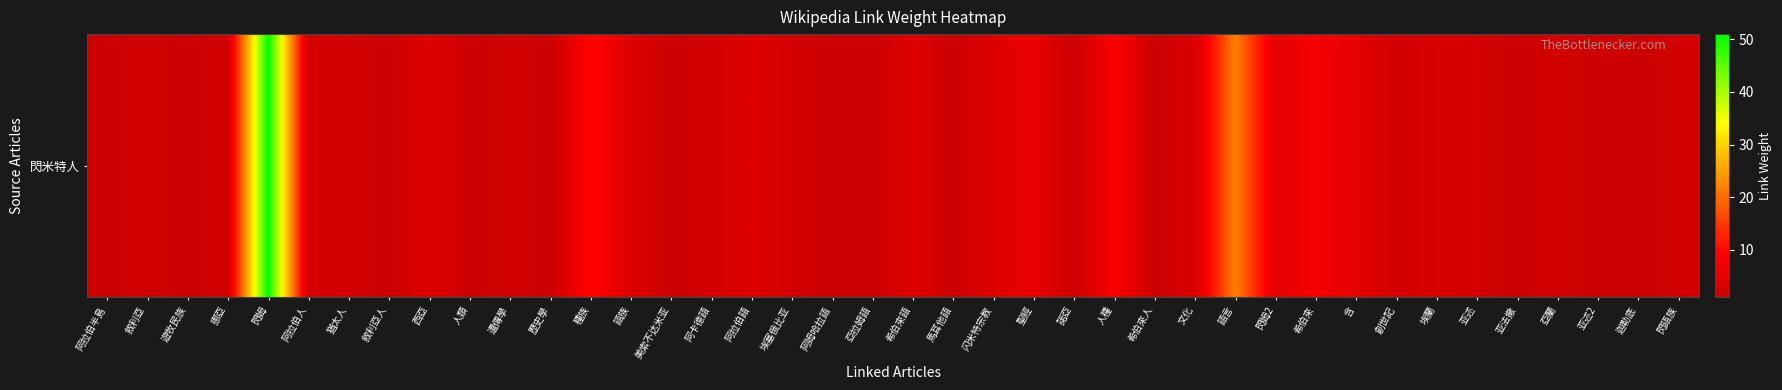

Reading left to right, list all the values displayed in this chart.

阿拉伯半島=1	敘利亞=2	遊牧民族=1	挪亞=2	閃姆=51	阿拉伯人=2	猶太人=2	敘利亞人=1	西亞=4	人類=1	遺傳學=2	歷史學=1	種族=10	語族=4	美索不达米亚=1	阿卡德語=2	阿拉伯語=4	埃塞俄比亚=2	阿姆哈拉語=1	亞拉姆語=1	希伯來語=4	馬耳他語=1	闪米特宗教=4	聖經=6	諾亞=1	人種=9	希伯來人=1	文化=3	語言=22	閃姆2=5	希伯來=8	含=5	創世記=2	埃蘭=3	亚述=2	亚法撒=1	亞蘭=2	亚述2=1	迦勒底=1	閃語族=2